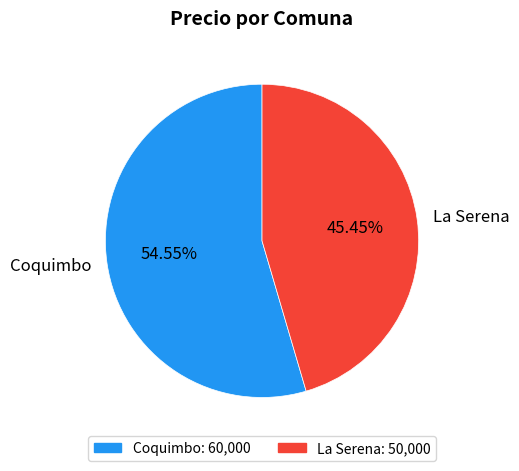

Rank the categories by value from highest to lowest.

Coquimbo, La Serena